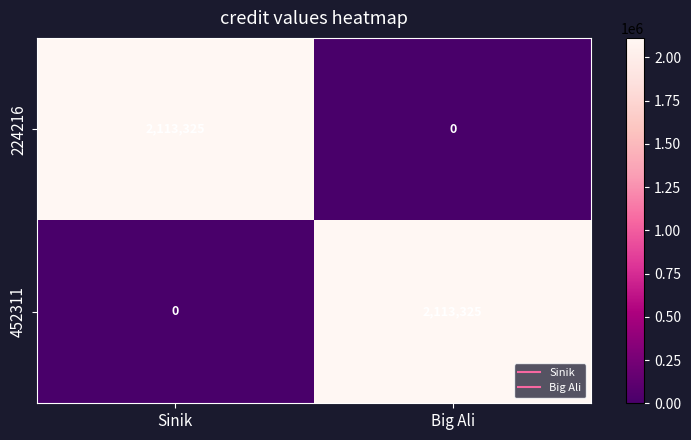

List the labels in order of 224216 value, largest first.

Sinik, Big Ali